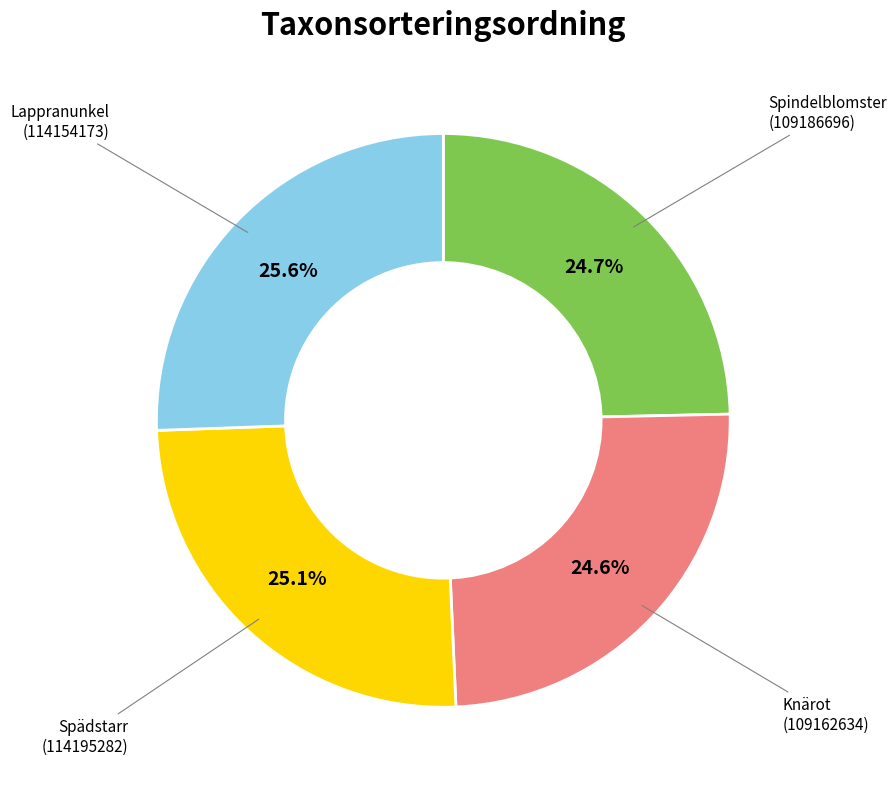

Count the number of slices in the pie.

4